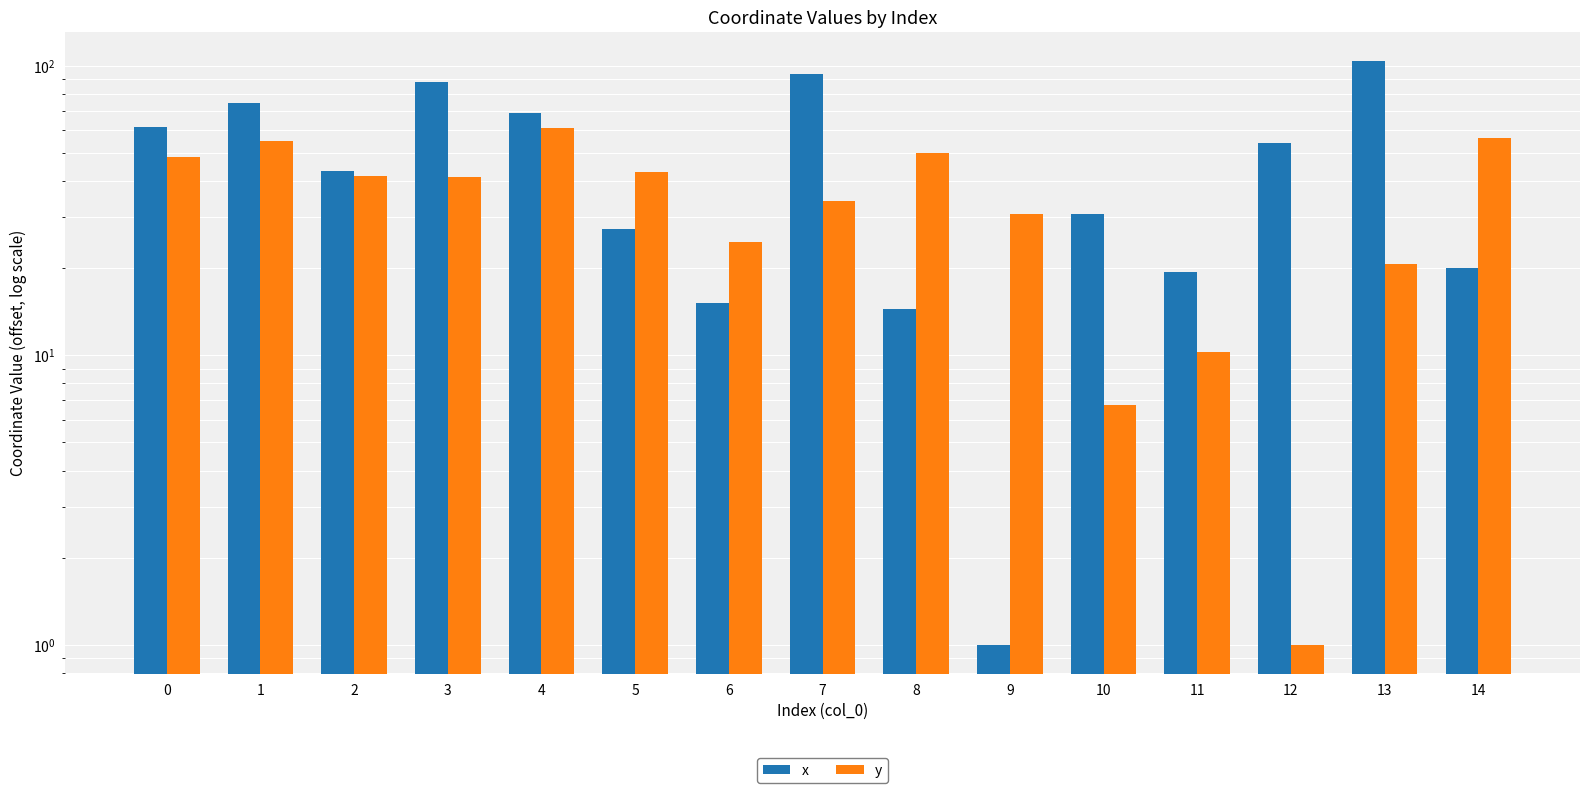

At which category is the sum across all series the highest?

4